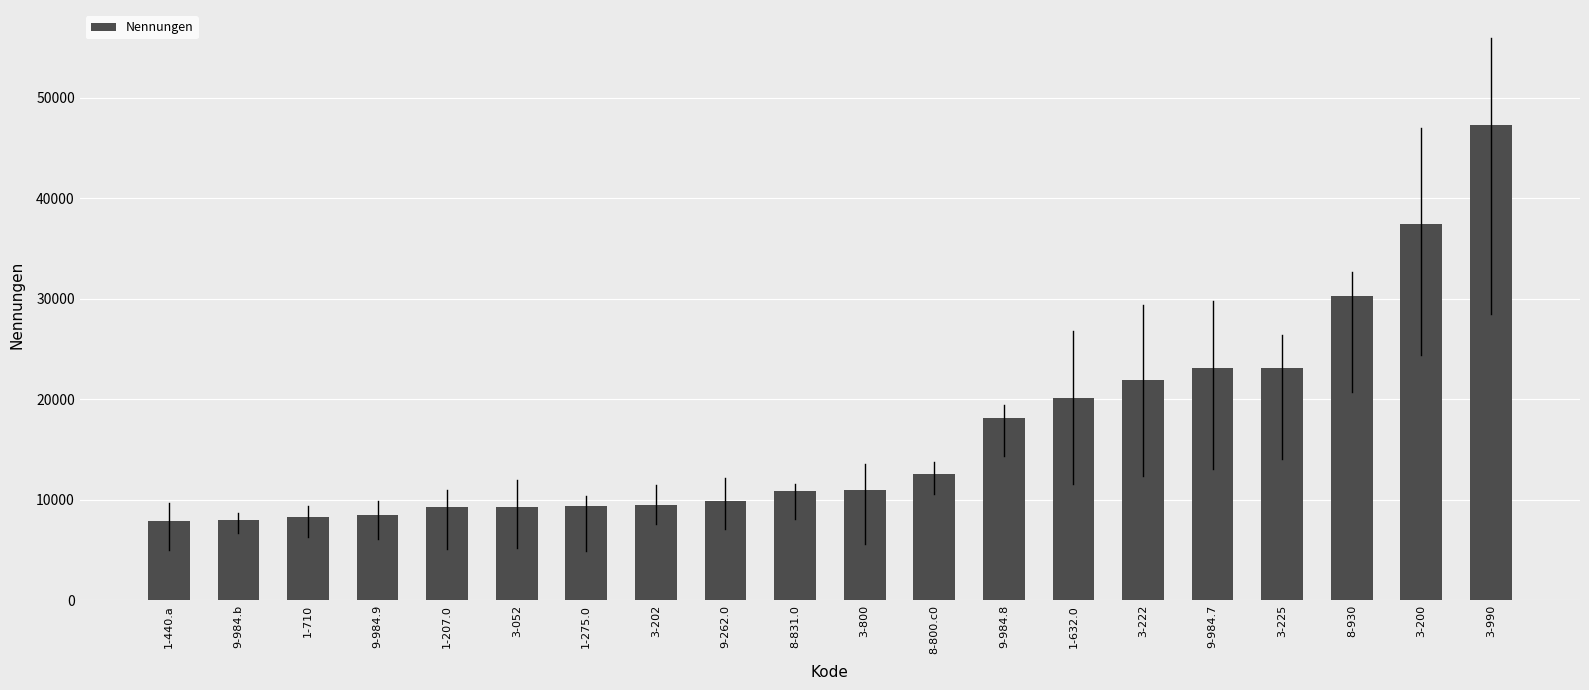

What is the label of the 14th bar from the left?

1-632.0